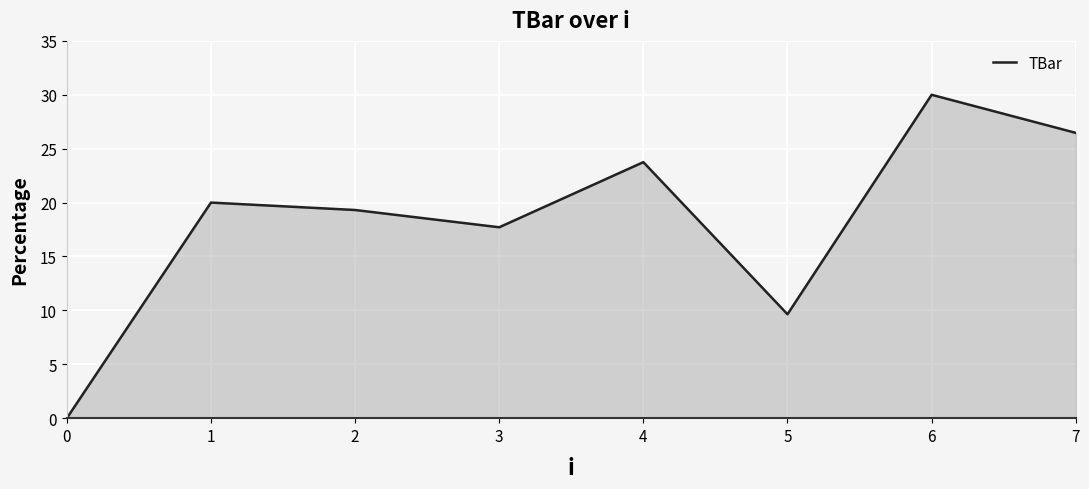

List the labels in order of value, largest first.

6, 7, 4, 1, 2, 3, 5, 0